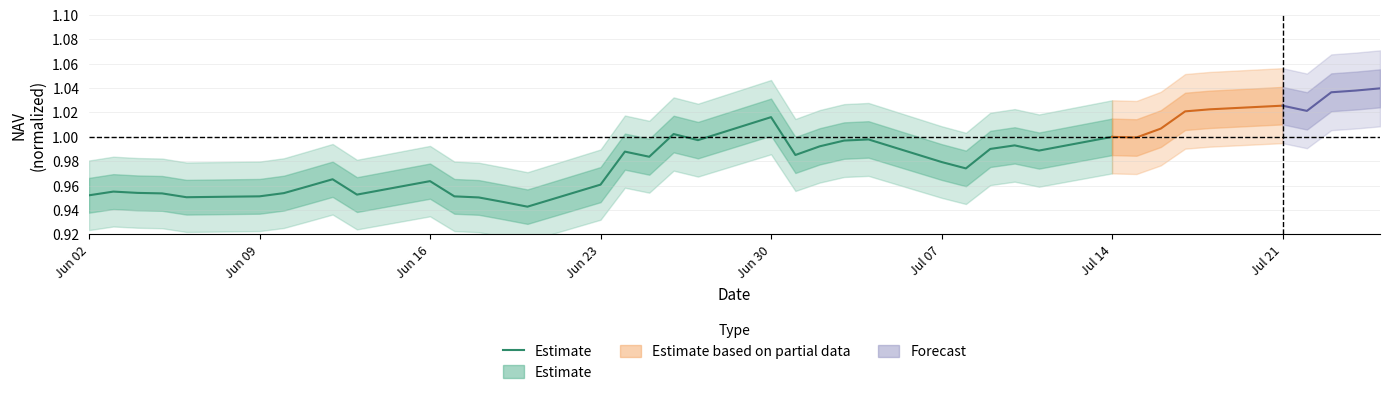

True or false: the data shows 1.5 at 26.

False